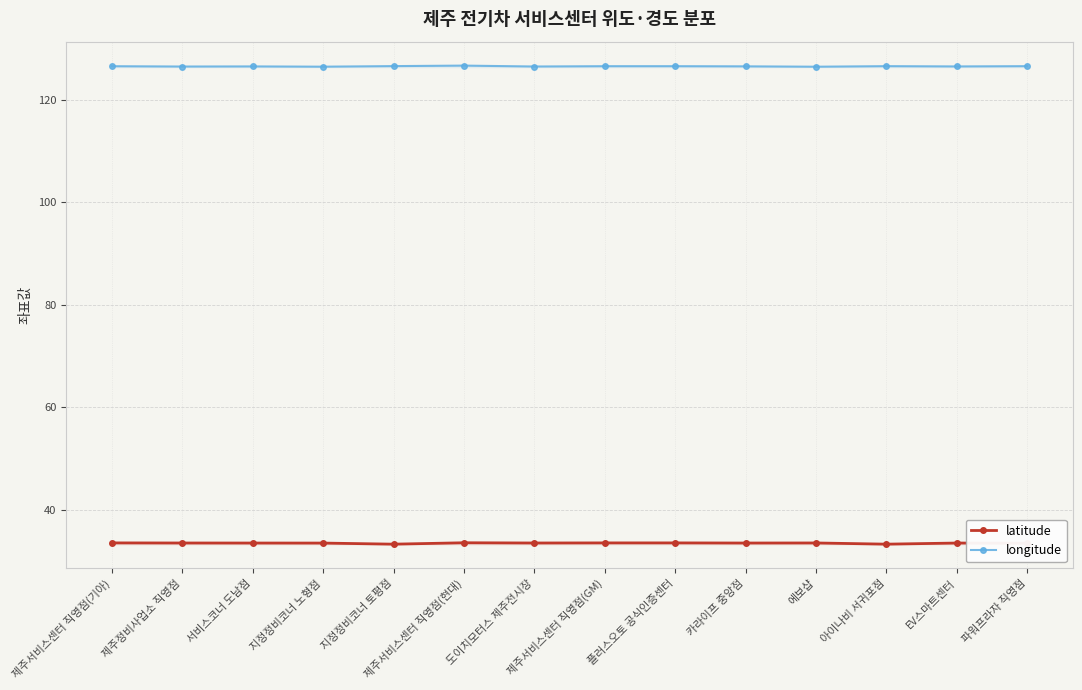

What are all the series names shown in the legend?

latitude, longitude